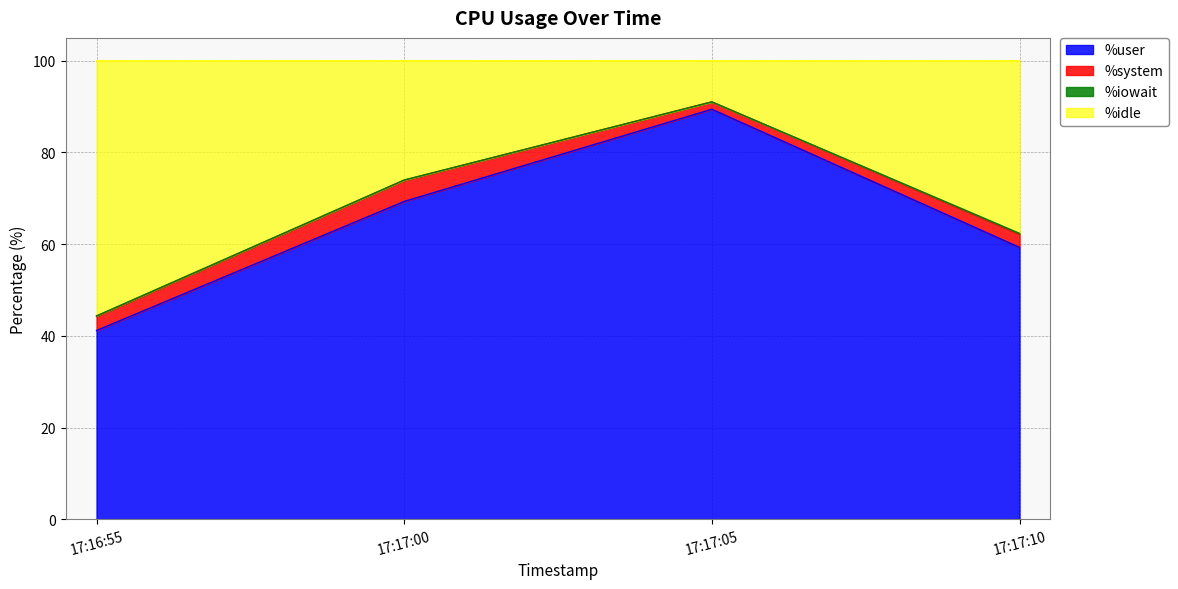

The value of %user at 17:17:10 is 87.1. True or false?

False